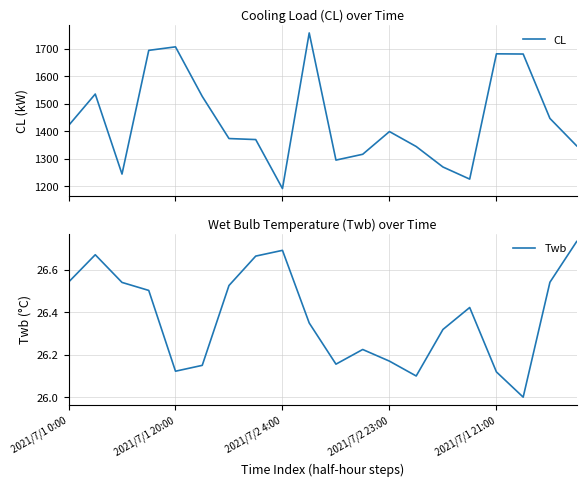

True or false: Twb and CL cross at least once.

False